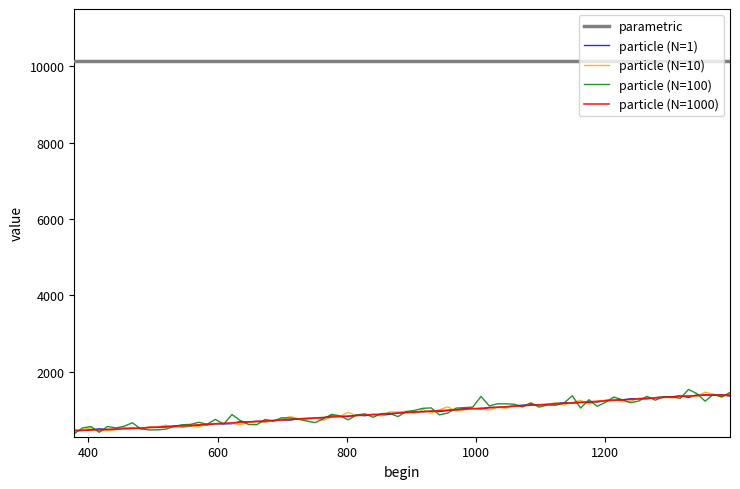

What is the lowest value of the particle (N=100) series?

381.0